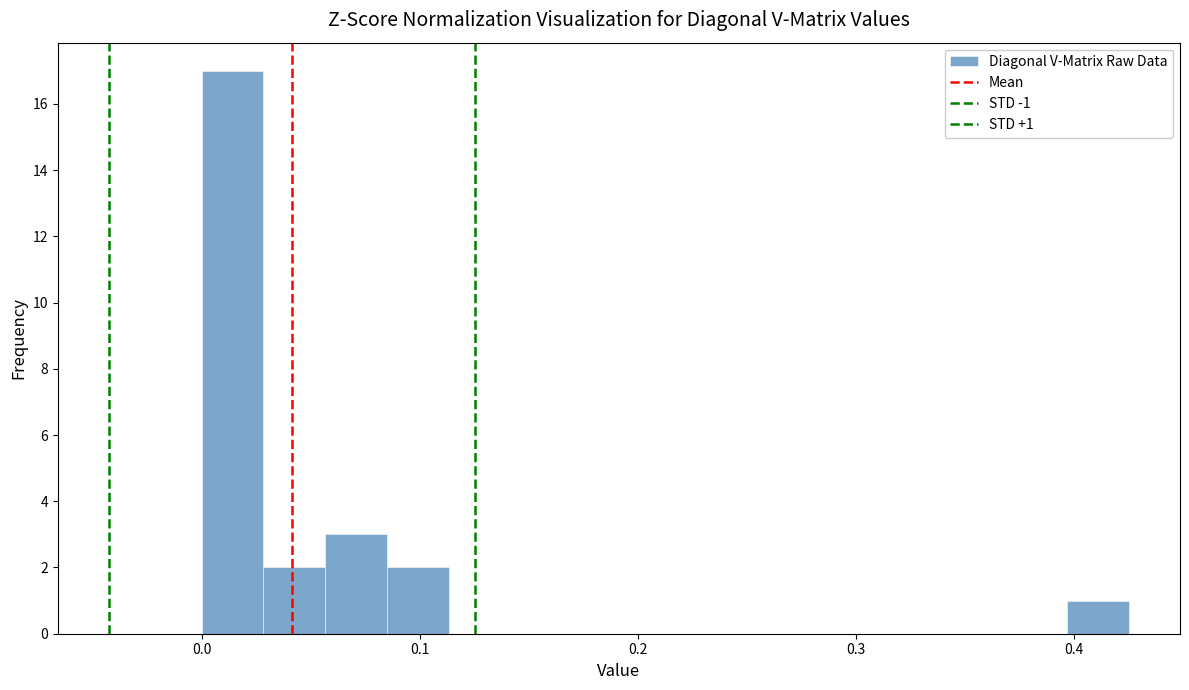

Read against the x-axis, roughly where is the centre of the tallest bar?

0.01